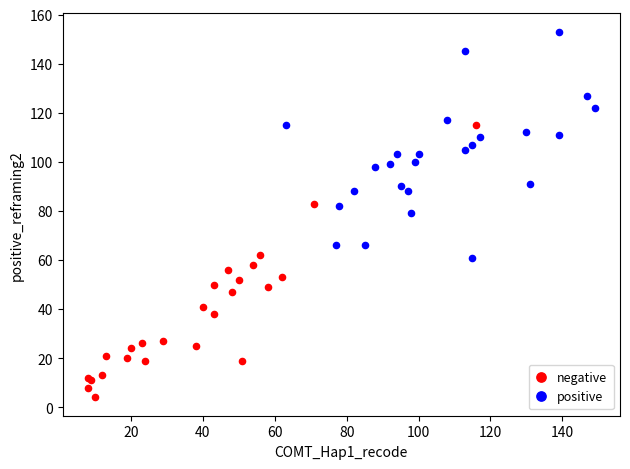

Which series has the widest spread of Y values?

negative